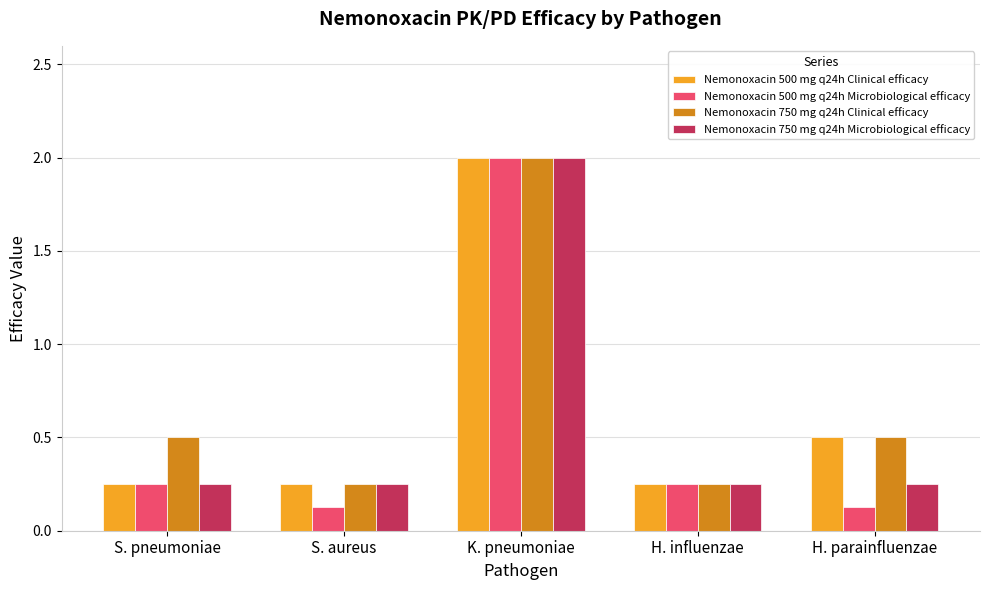

The Nemonoxacin 500 mg q24h Microbiological efficacy series shows 0.5 at K. pneumoniae. True or false?

False